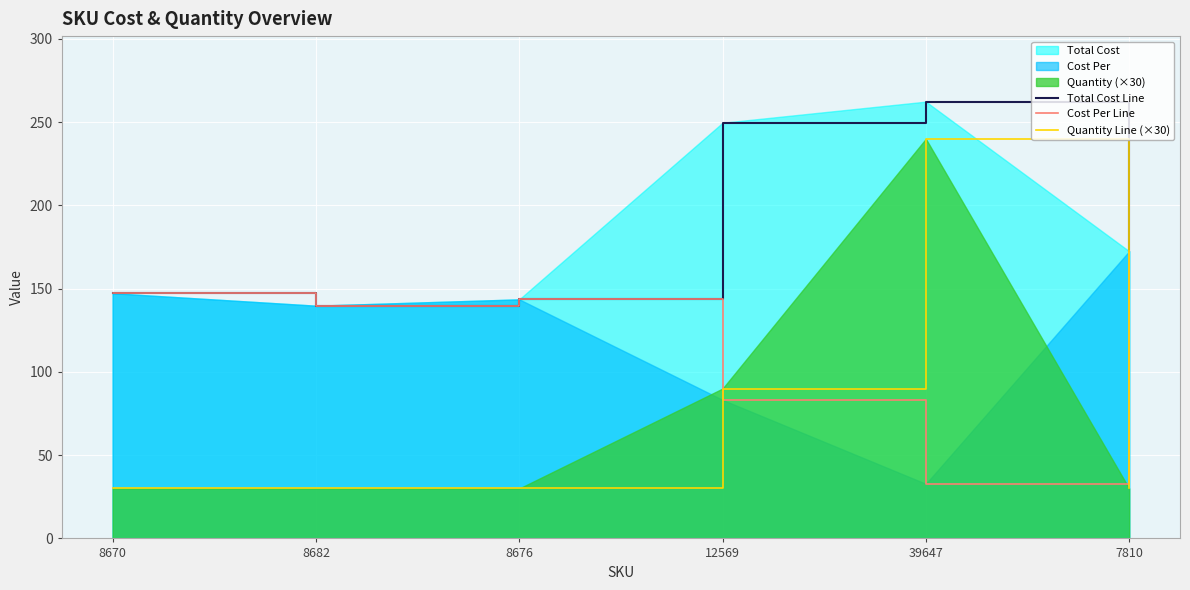

True or false: Total Cost Line and Cost Per Line cross at least once.

False